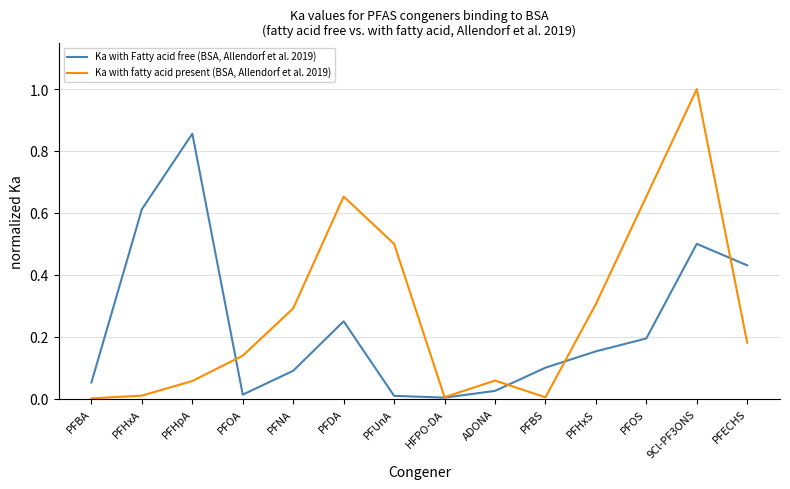

What is the approximate value of Ka with fatty acid present (BSA, Allendorf et al. 2019) at PFNA?

0.3